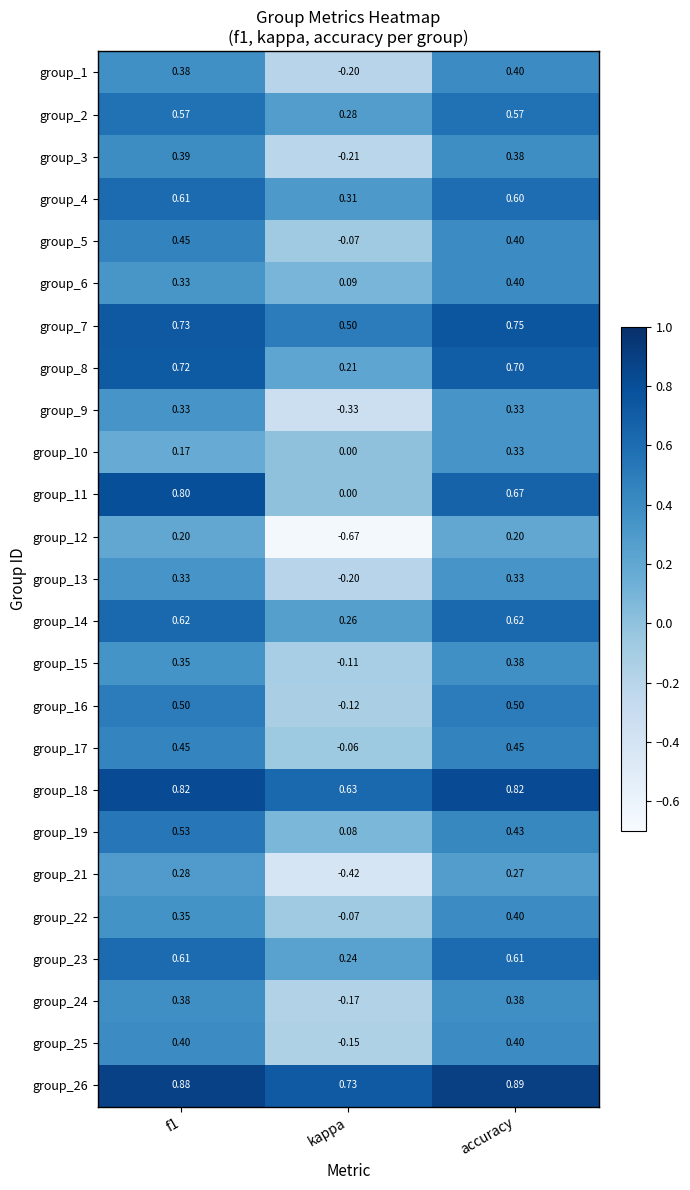

Where is group_5 nearest to the value 0?

kappa